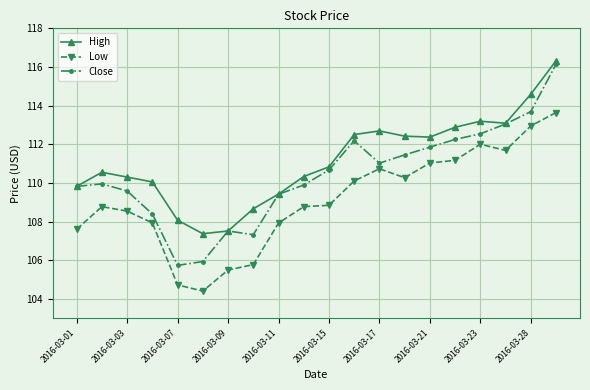

True or false: High has more than 1 points higher than both neighbors.

True